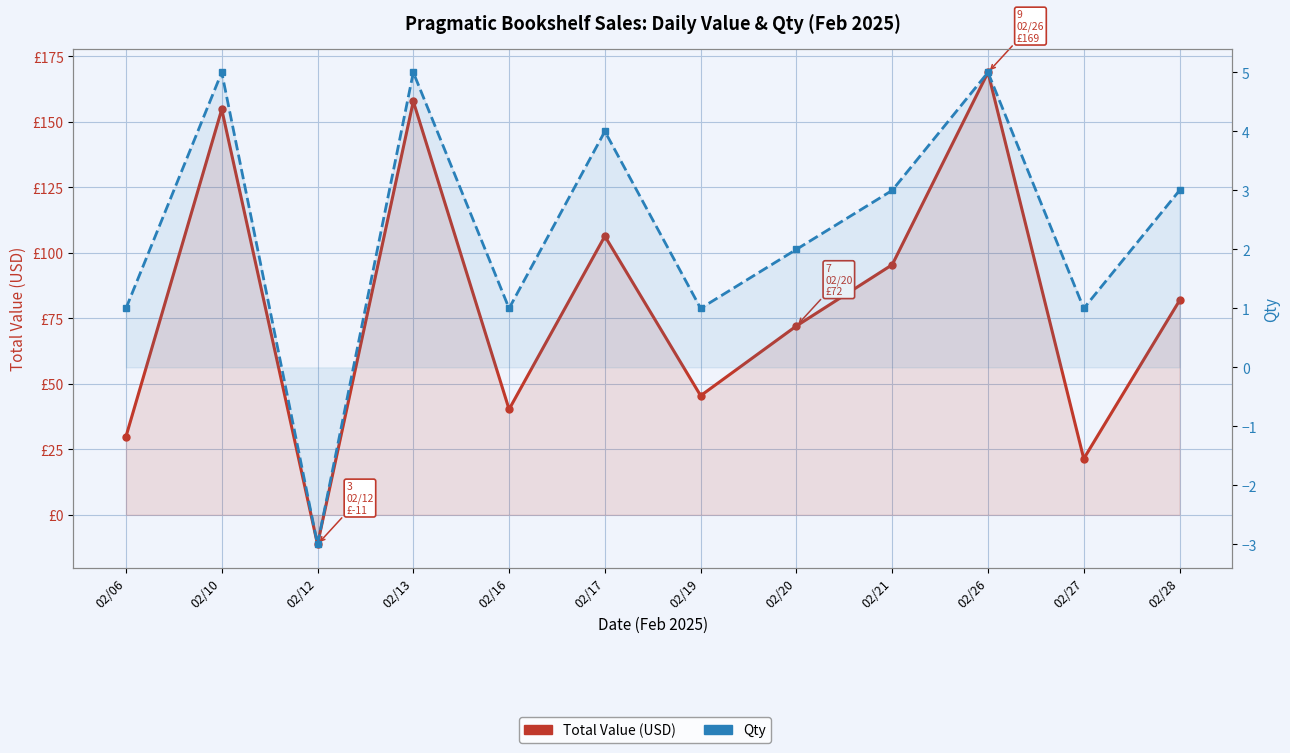

At 02/13, list the series in order from largest to smallest.

Total Value (USD), Qty